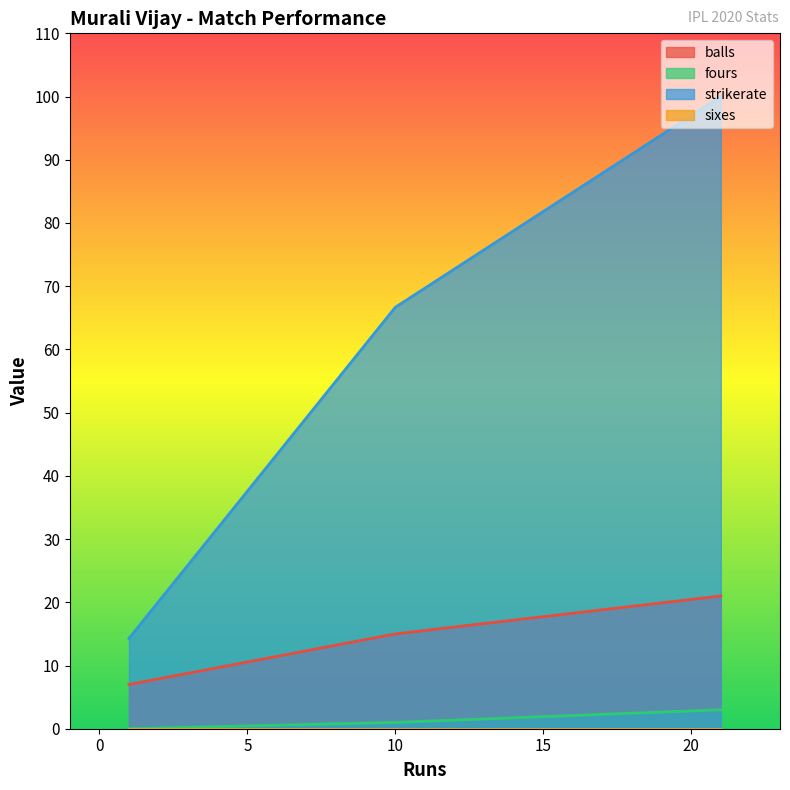

Reading left to right, transcribe all the data shown in this chart.

balls: 21=21.0	1=7.0	10=15.0
fours: 21=3.0	1=0.0	10=1.0
strikerate: 21=100.0	1=14.3	10=66.7
sixes: 21=0.0	1=0.0	10=0.0